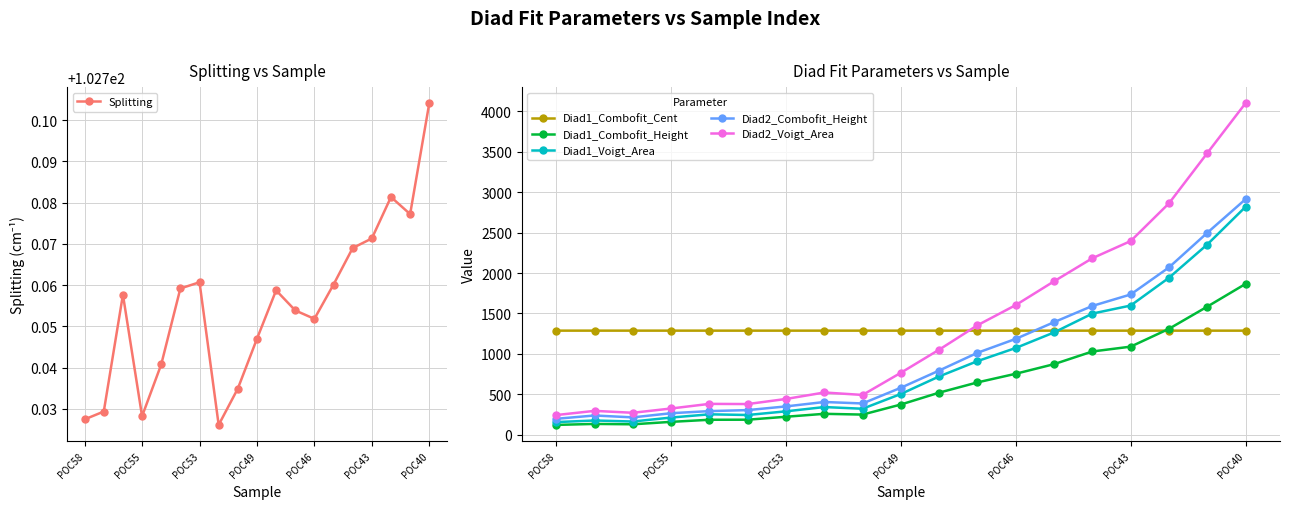

What is the maximum value for Diad1_Combofit_Cent?

1286.7